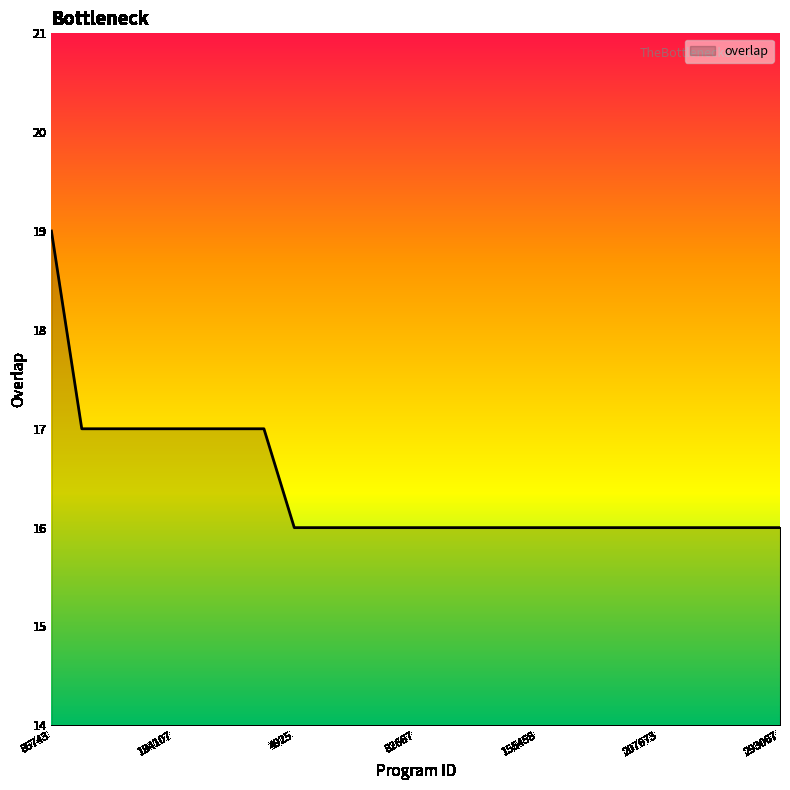

What is the greatest value displayed?

19